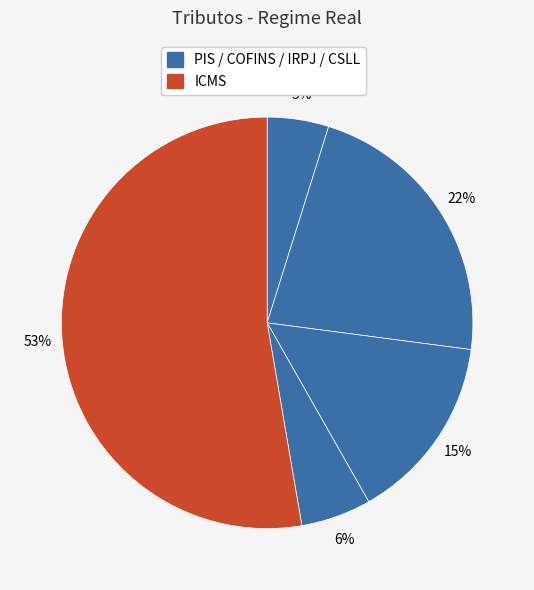

Which category accounts for the majority?

ICMS